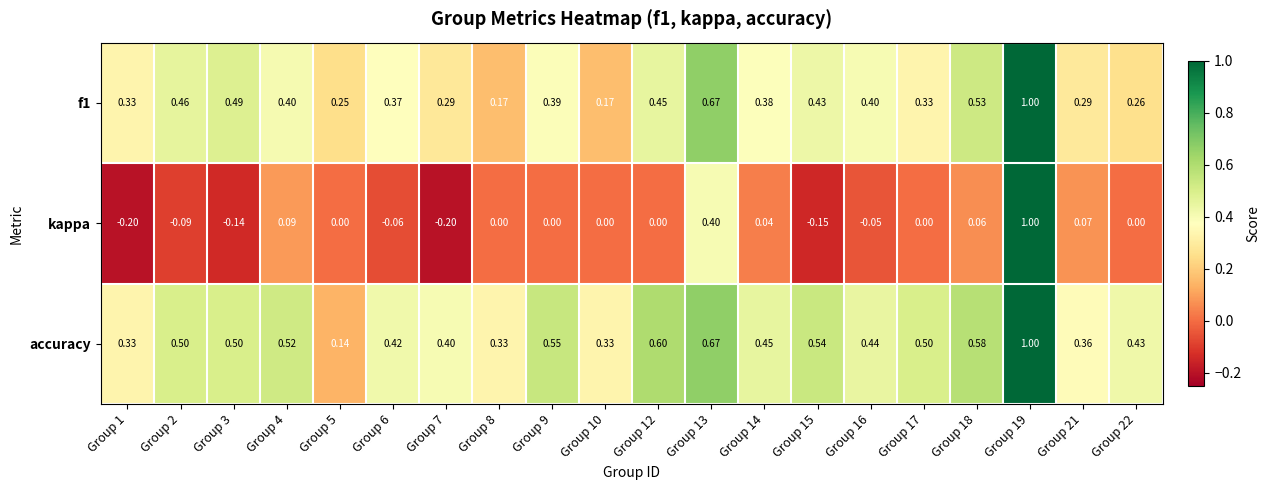

Which series has the largest total across all categories?

accuracy